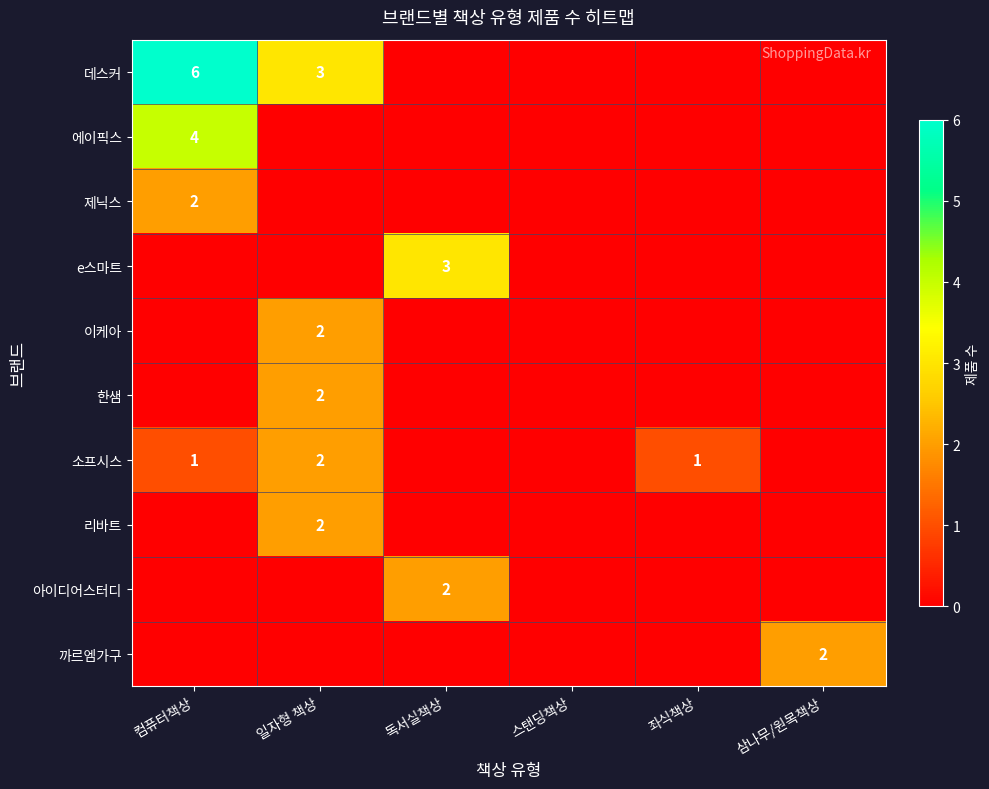

The value of 데스커 at 컴퓨터책상 is 6. True or false?

True